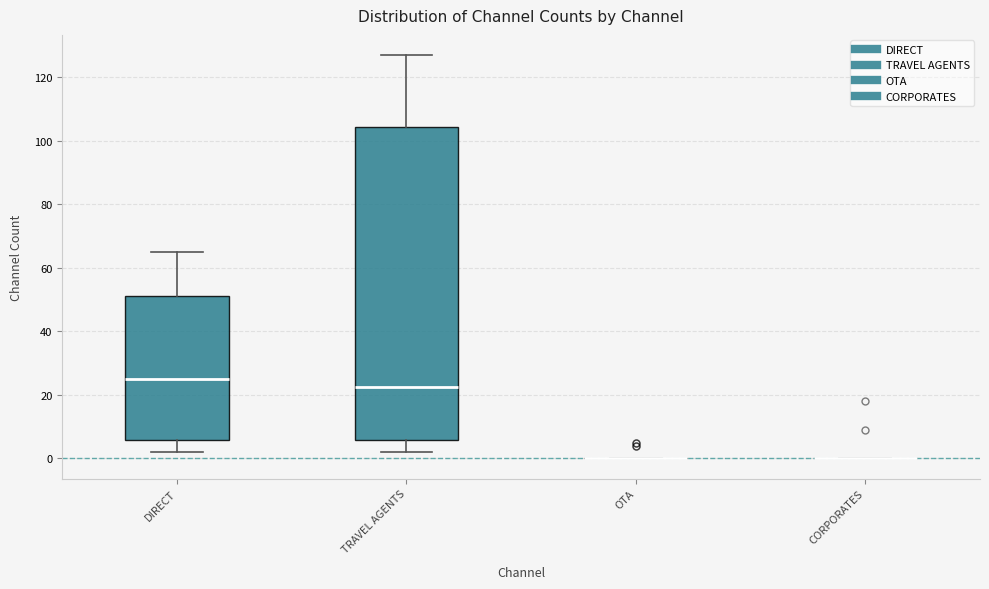

Reading left to right, transcribe this box plot: for each box, give where its median line is, the range the box spans, and where its two whiskers end, as read against the y-axis. The values are not printed on the chart, so give them approximately, as read against the axis.

DIRECT: median 26, box 6 to 52, whiskers 2 to 66
TRAVEL AGENTS: median 22, box 6 to 104, whiskers 2 to 128
OTA: box collapsed to a line at 0, whiskers 0 to 0
CORPORATES: box collapsed to a line at 0, whiskers 0 to 0